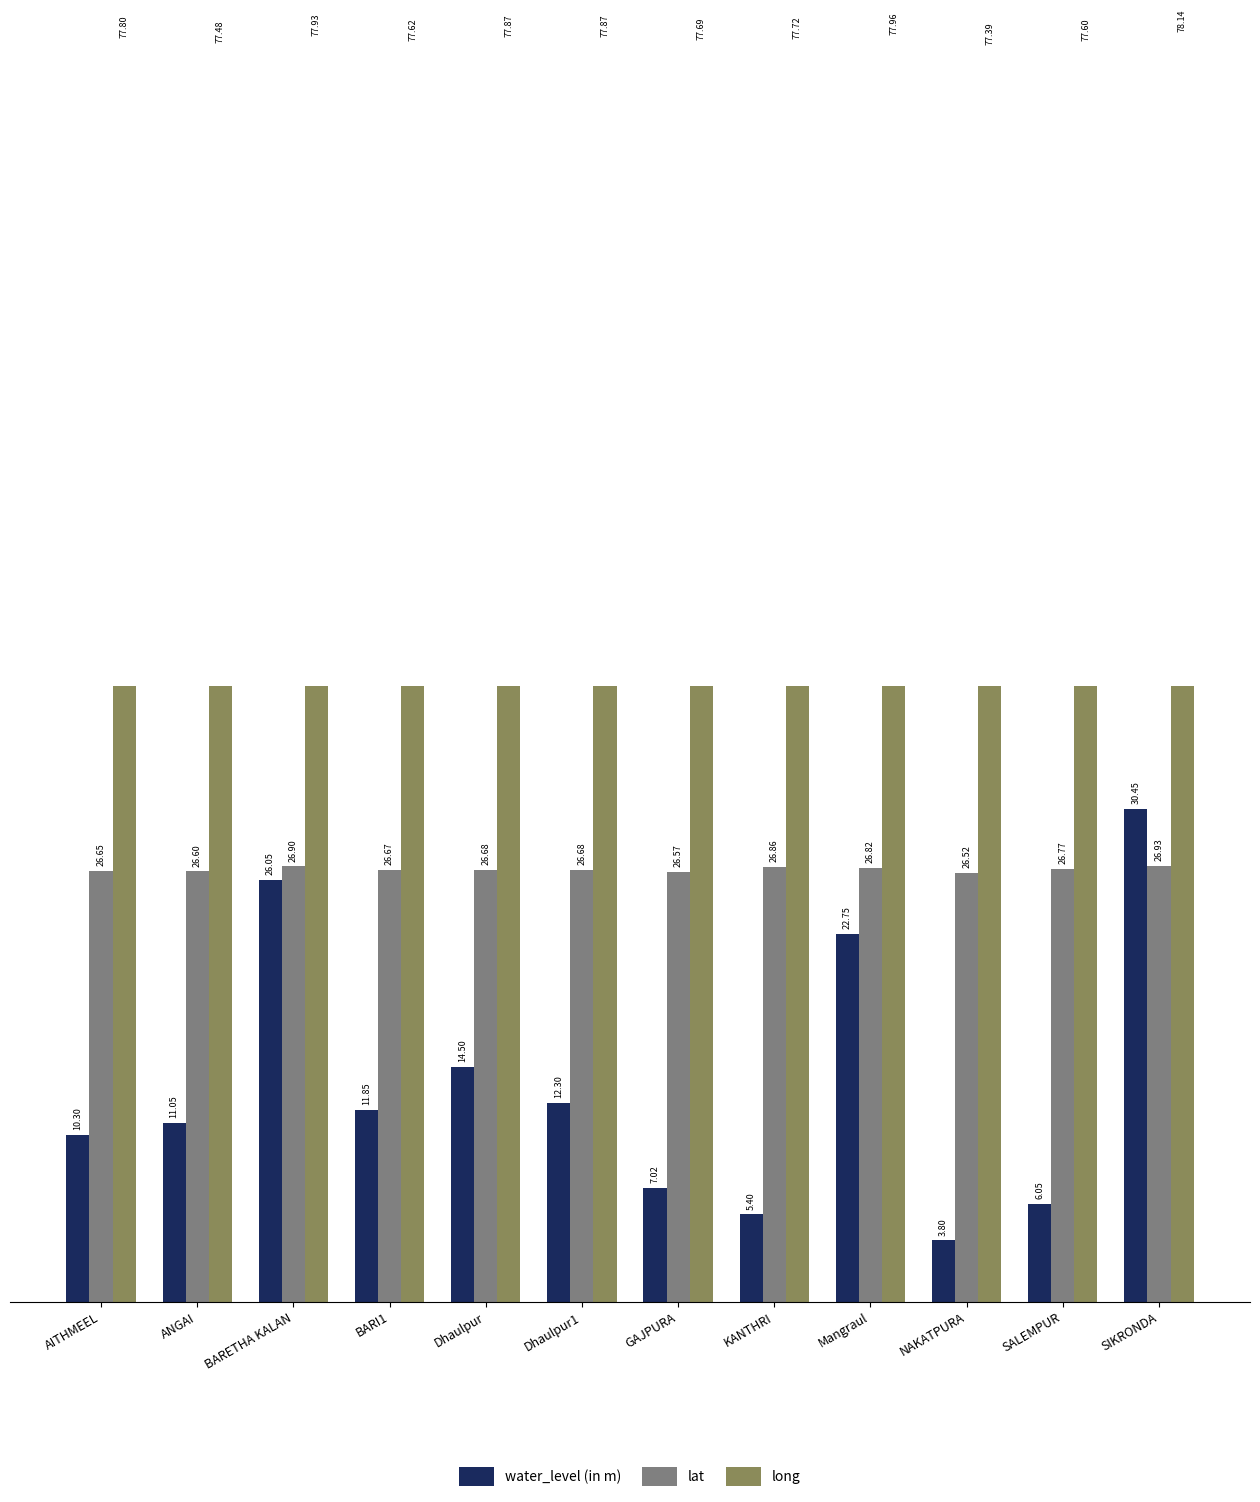

Reading left to right, extract all data points from this chart.

water_level (in m): AITHMEEL=10.3	ANGAI=11.1	BARETHA KALAN=26.1	BARI1=11.8	Dhaulpur=14.5	Dhaulpur1=12.3	GAJPURA=7.0	KANTHRI=5.4	Mangraul=22.8	NAKATPURA=3.8	SALEMPUR=6.0	SIKRONDA=30.4
lat: AITHMEEL=26.6	ANGAI=26.6	BARETHA KALAN=26.9	BARI1=26.7	Dhaulpur=26.7	Dhaulpur1=26.7	GAJPURA=26.6	KANTHRI=26.9	Mangraul=26.8	NAKATPURA=26.5	SALEMPUR=26.8	SIKRONDA=26.9
long: AITHMEEL=77.8	ANGAI=77.5	BARETHA KALAN=77.9	BARI1=77.6	Dhaulpur=77.9	Dhaulpur1=77.9	GAJPURA=77.7	KANTHRI=77.7	Mangraul=78.0	NAKATPURA=77.4	SALEMPUR=77.6	SIKRONDA=78.1